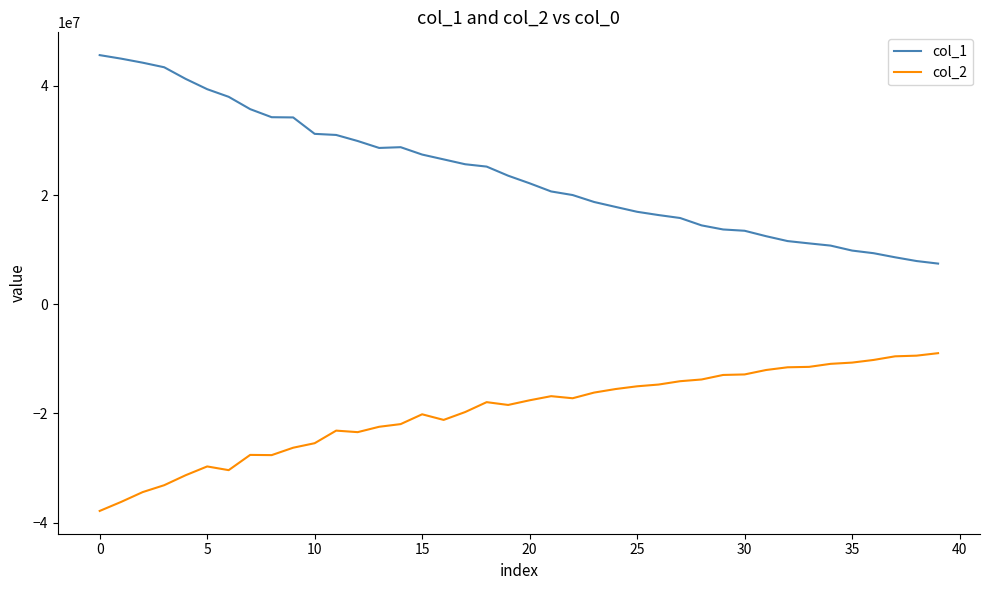

True or false: col_2 and col_1 cross at least once.

False